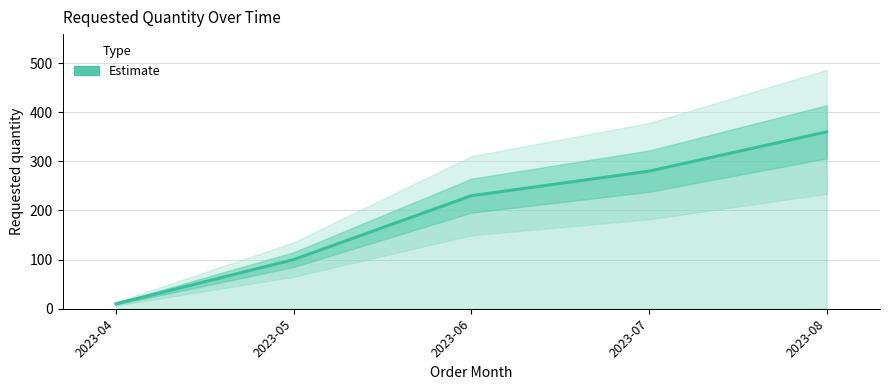

Count the values in the range 100 to 280.

3